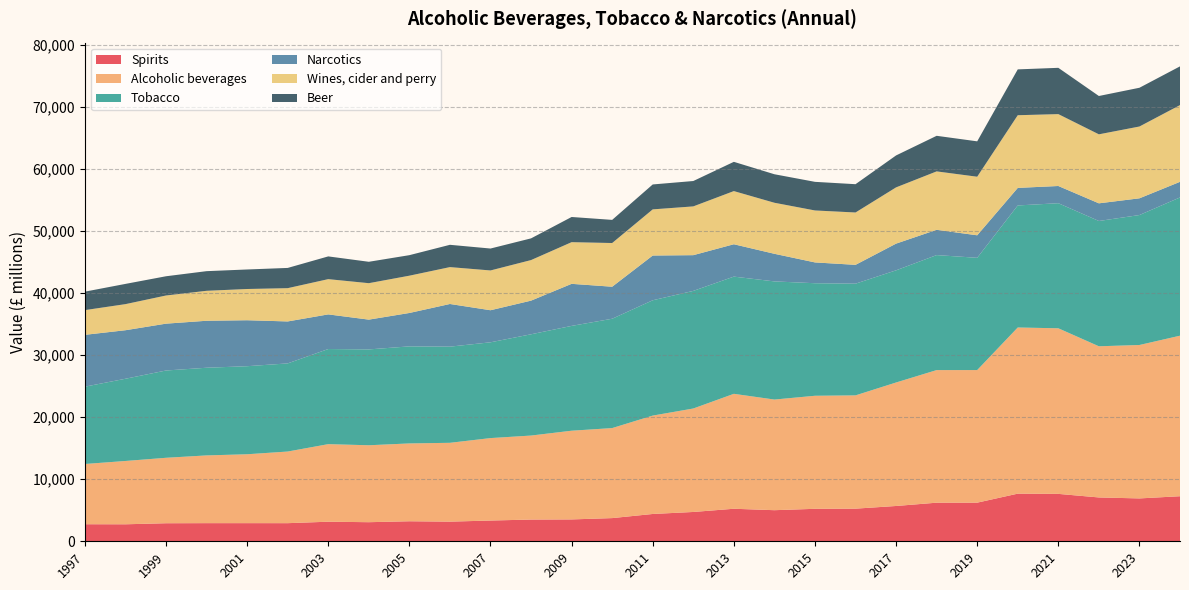

Reading right to left, transcribe all the data shown in this chart.

Spirits: 7268	6914	7070	7646	7683	6230	6225	5694	5263	5237	5015	5246	4728	4405	3739	3526	3505	3346	3169	3230	3079	3157	2922	2925	2925	2911	2741	2751
Alcoholic beverages: 25889	24744	24380	26705	26797	21383	21386	19916	18269	18232	17844	18537	16686	15867	14519	14307	13547	13298	12713	12553	12408	12509	11552	11111	10924	10555	10211	9715
Tobacco: 22300	20959	20207	20173	19683	18106	18546	18091	18015	18151	19054	18902	18967	18599	17633	16905	16332	15448	15509	15652	15458	15342	14215	14201	14139	14078	13261	12471
Narcotics: 2516	2697	2848	2776	2831	3631	4077	4307	3038	3355	4453	5221	5764	7217	5165	6783	5428	5171	6881	5387	4804	5586	6767	7414	7578	7555	7827	8360
Wines, cider and perry: 12374	11580	11129	11593	11721	9445	9422	9069	8442	8380	8231	8573	7865	7441	7047	6720	6541	6416	5947	6013	5877	5684	5366	5037	4832	4541	4207	3986
Beer: 6247	6250	6181	7466	7393	5708	5739	5153	4564	4615	4598	4718	4093	4021	3733	4061	3501	3536	3597	3310	3452	3668	3264	3149	3167	3103	3263	2978